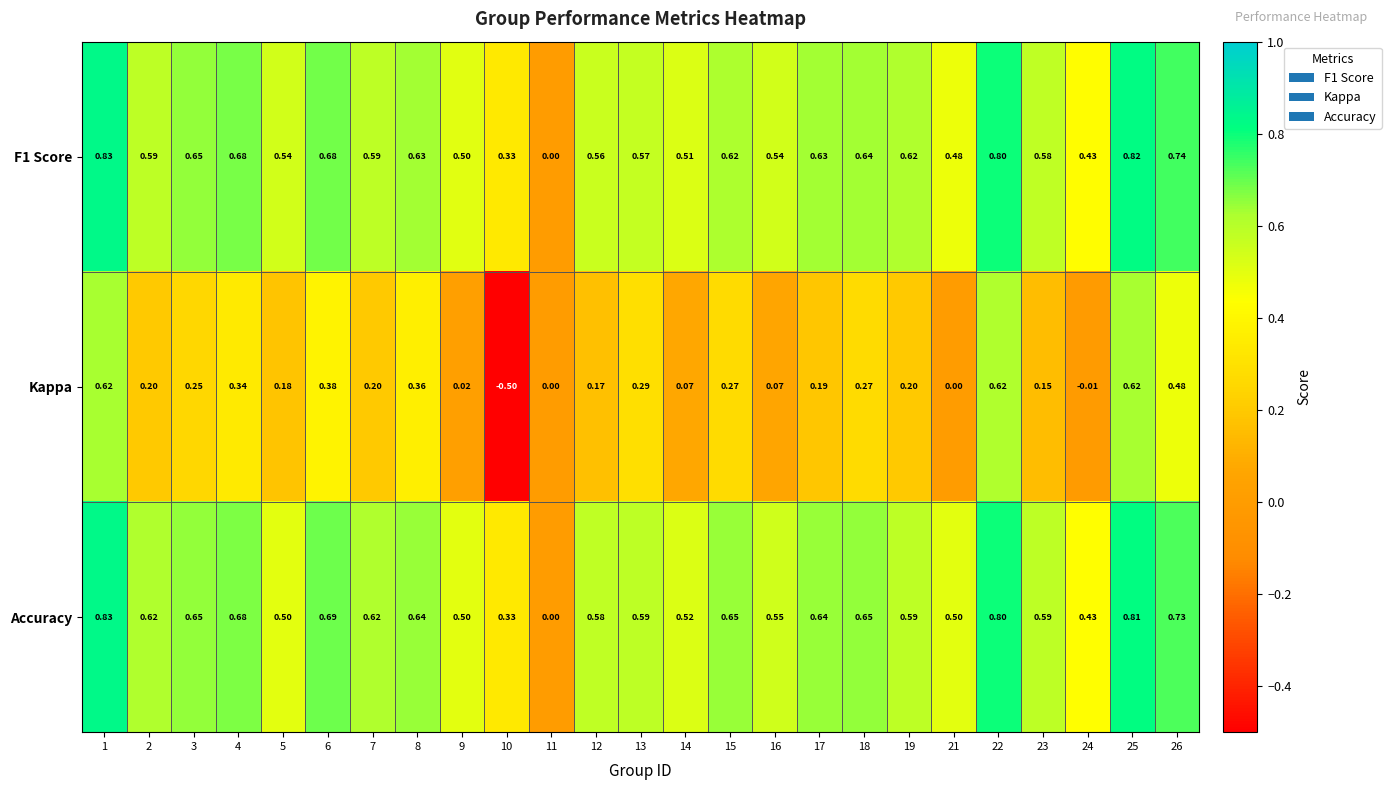

Which series has the largest range (max minus min)?

Kappa